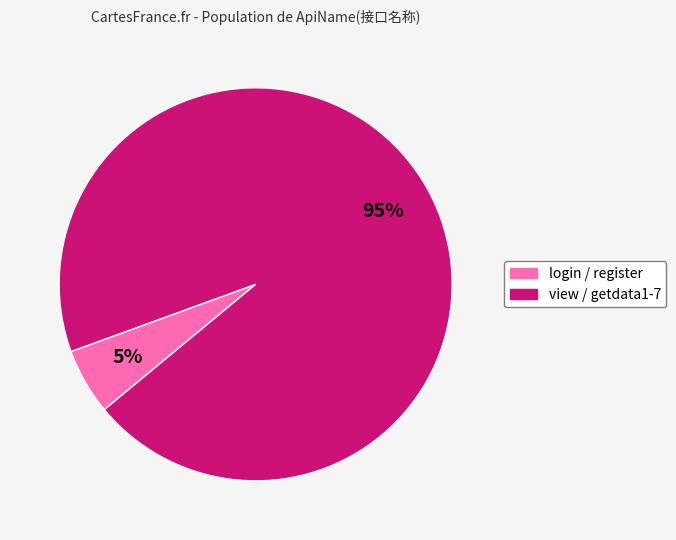

Does any single category account for the majority?

Yes